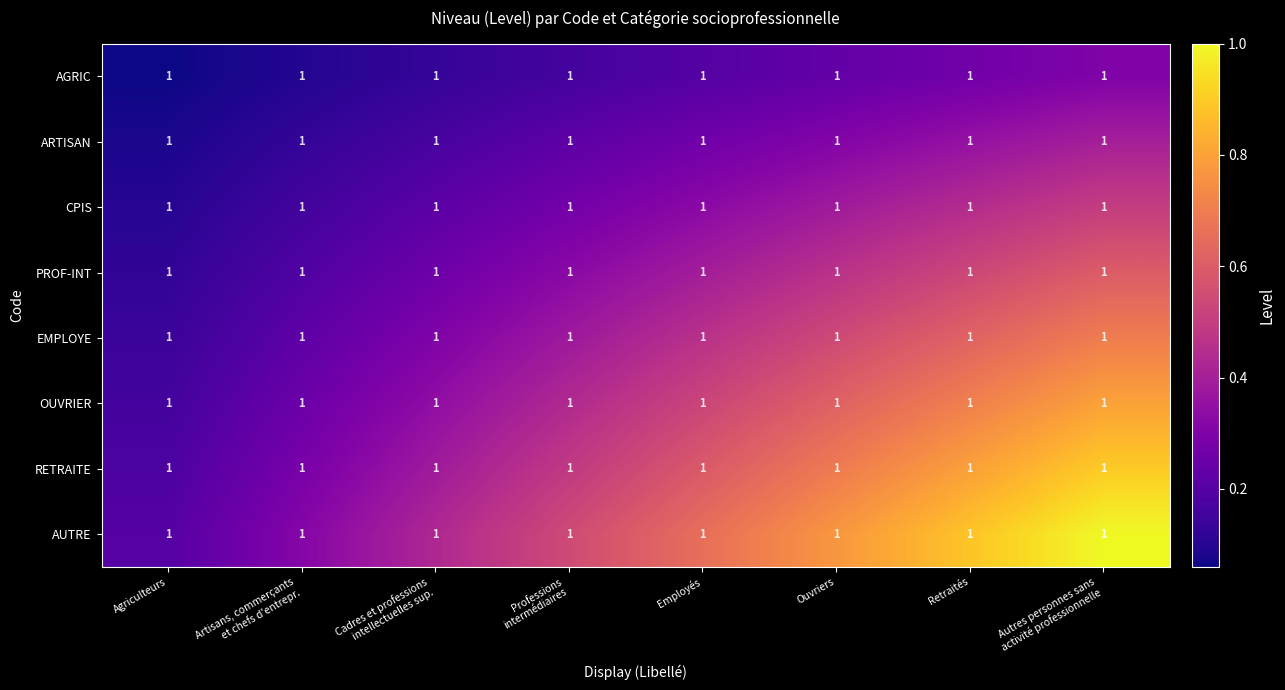

Is the value of EMPLOYE at Professions intermédiaires greater than the value of ARTISAN at Cadres et professions intellectuelles sup.?

Yes